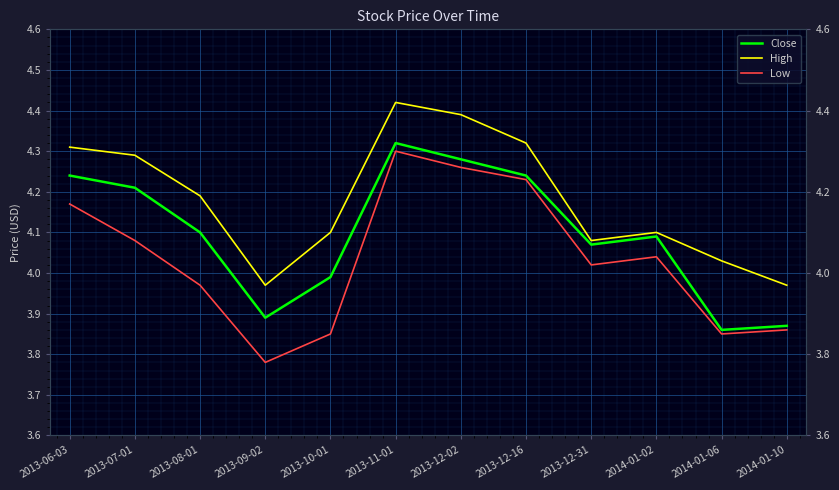

What is the difference between the second highest and minimum values in the High series?

0.4